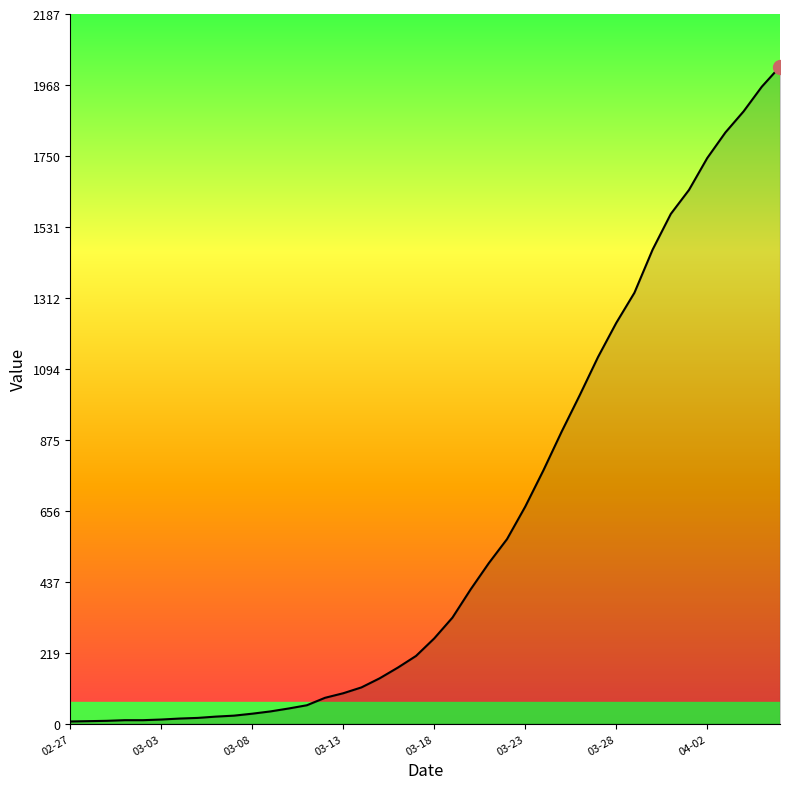

What is the maximum value shown in the chart?

2025